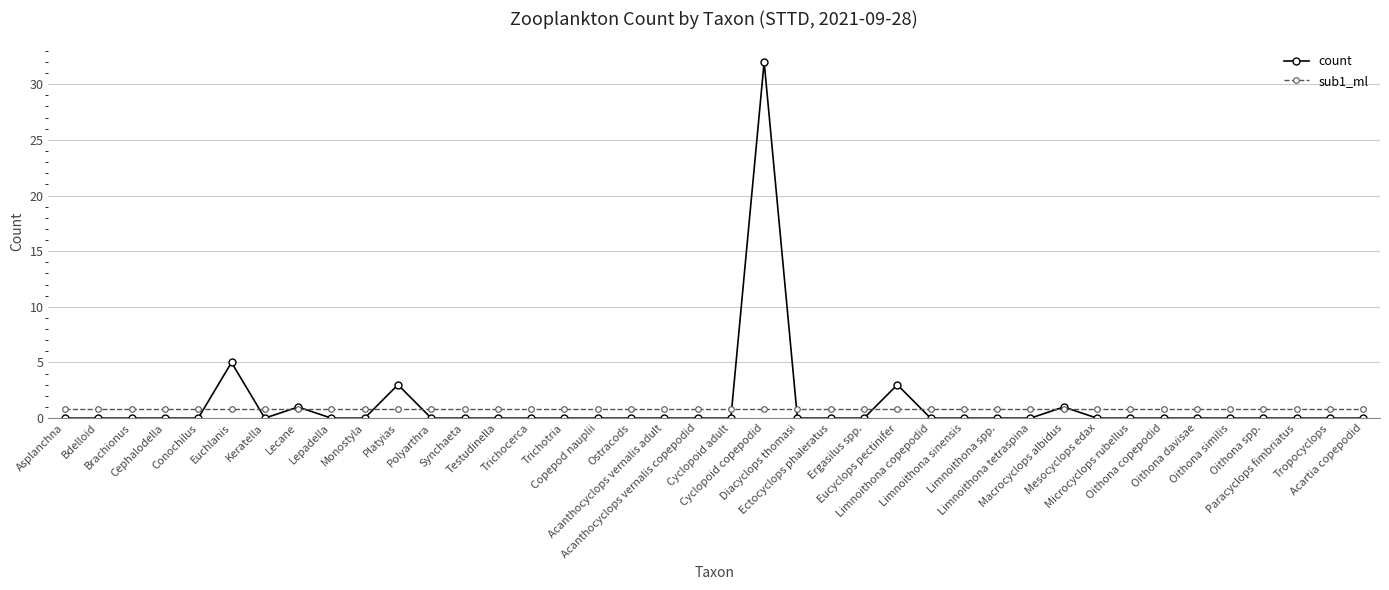

After their last crossing, which series has the higher values: count or sub1_ml?

sub1_ml